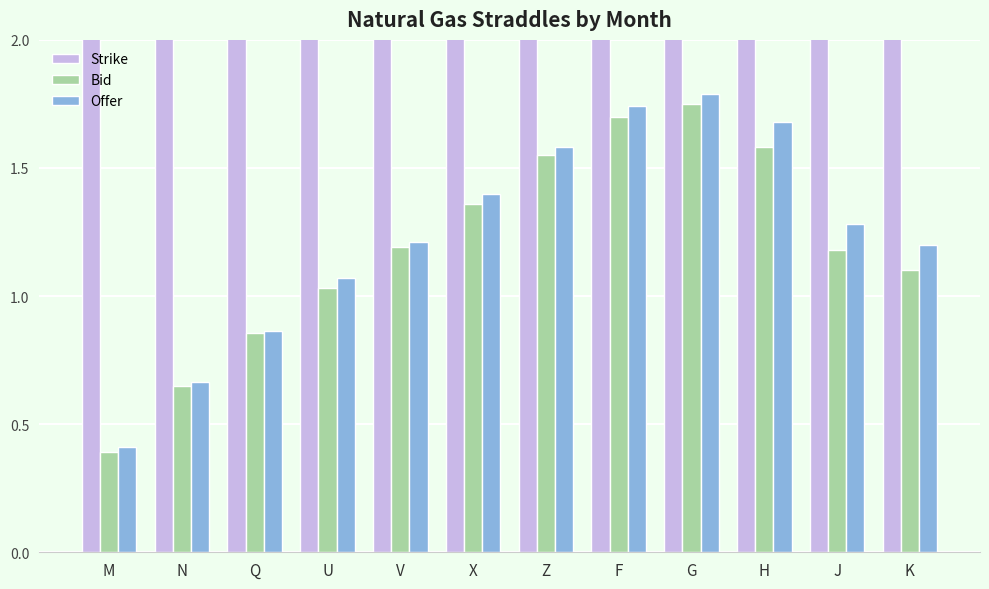

Reading left to right, what are all the values shown in this chart?

Strike: M=4.5	N=4.5	Q=4.7	U=4.7	V=4.8	X=4.9	Z=5.1	F=5.2	G=5.0	H=4.8	J=4.5	K=4.4
Bid: M=0.4	N=0.7	Q=0.9	U=1.0	V=1.2	X=1.4	Z=1.6	F=1.7	G=1.8	H=1.6	J=1.2	K=1.1
Offer: M=0.4	N=0.7	Q=0.9	U=1.1	V=1.2	X=1.4	Z=1.6	F=1.7	G=1.8	H=1.7	J=1.3	K=1.2